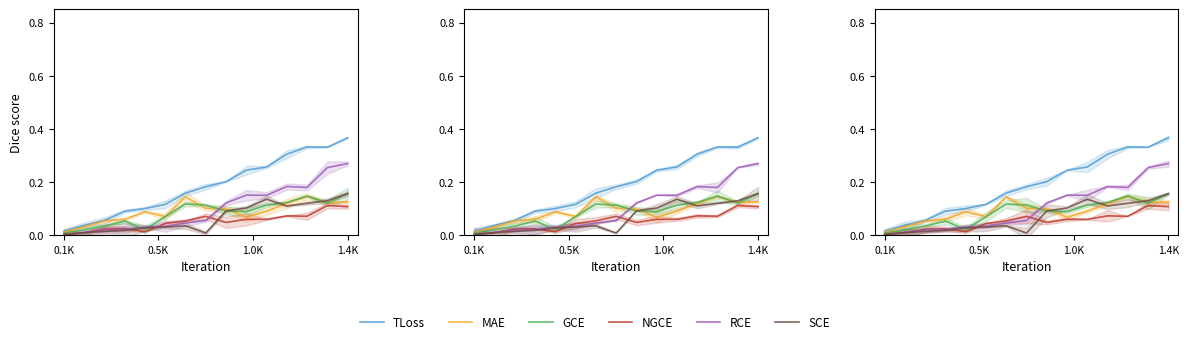

What is the spread (max minus min) of values at 11?

0.2